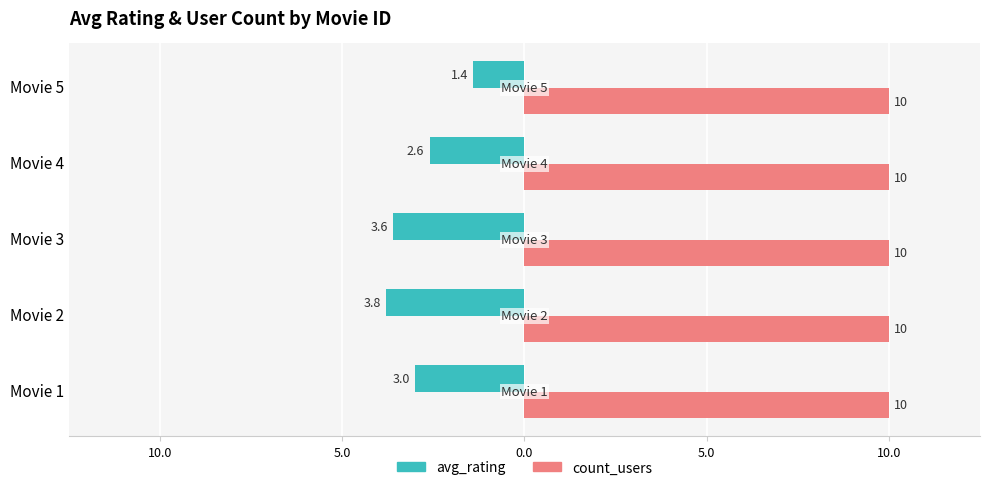

What are all the series names shown in the legend?

avg_rating, count_users